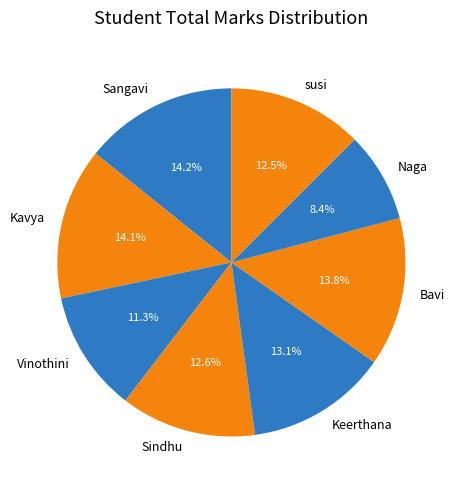

What portion of the pie excludes Sangavi?

85.8%